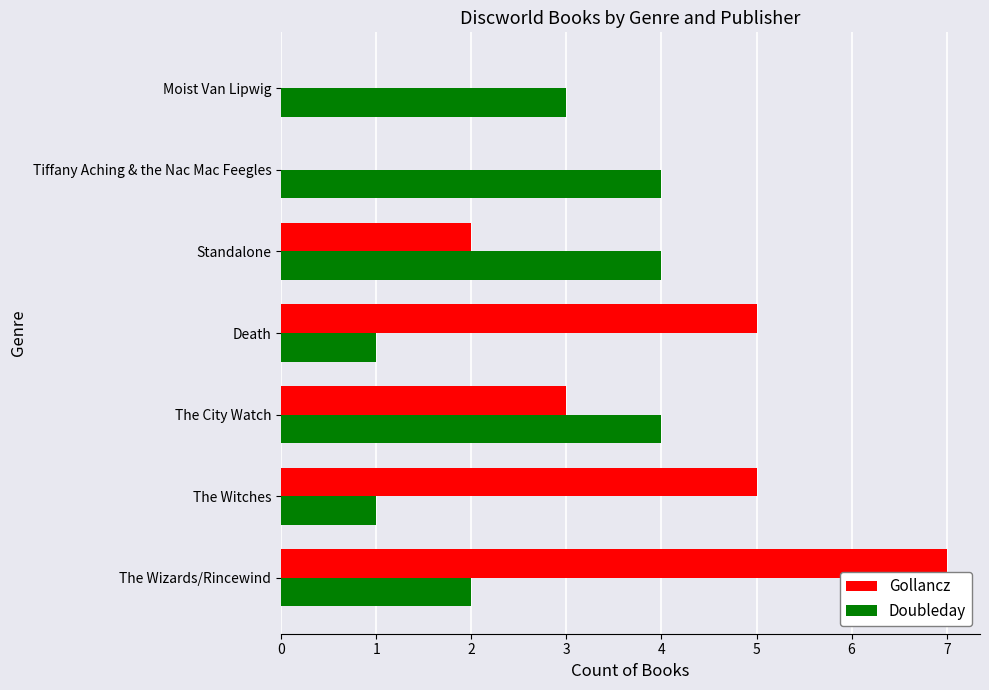

Which label corresponds to the largest value in the chart?

The Wizards/Rincewind